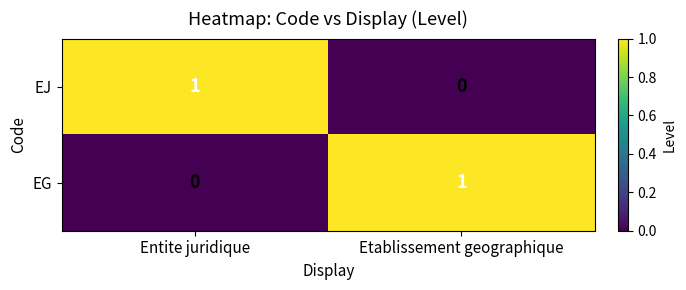

Which category has the lowest value in the EG series?

Entite juridique